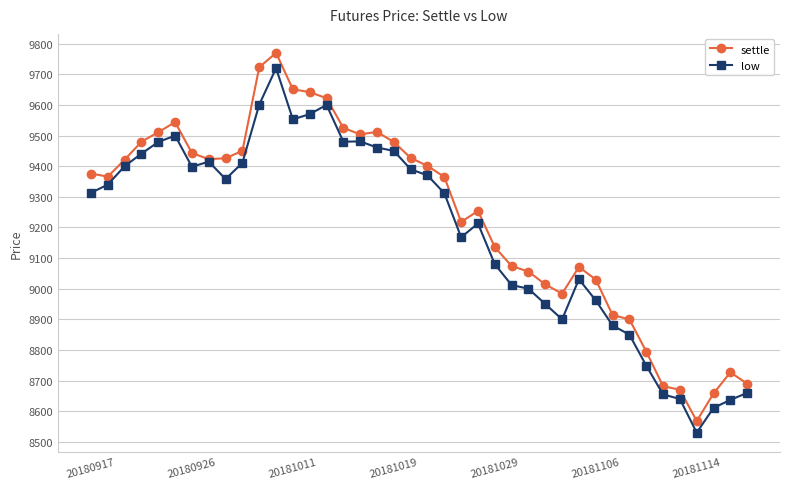

What is the minimum value for low?

8530